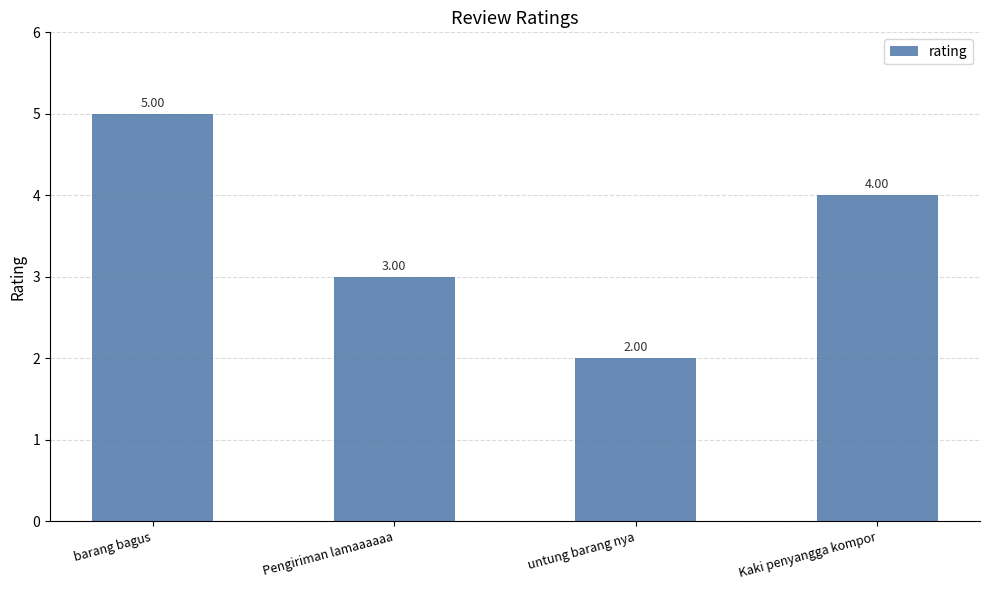

Reading right to left, transcribe all the data shown in this chart.

4	2	3	5